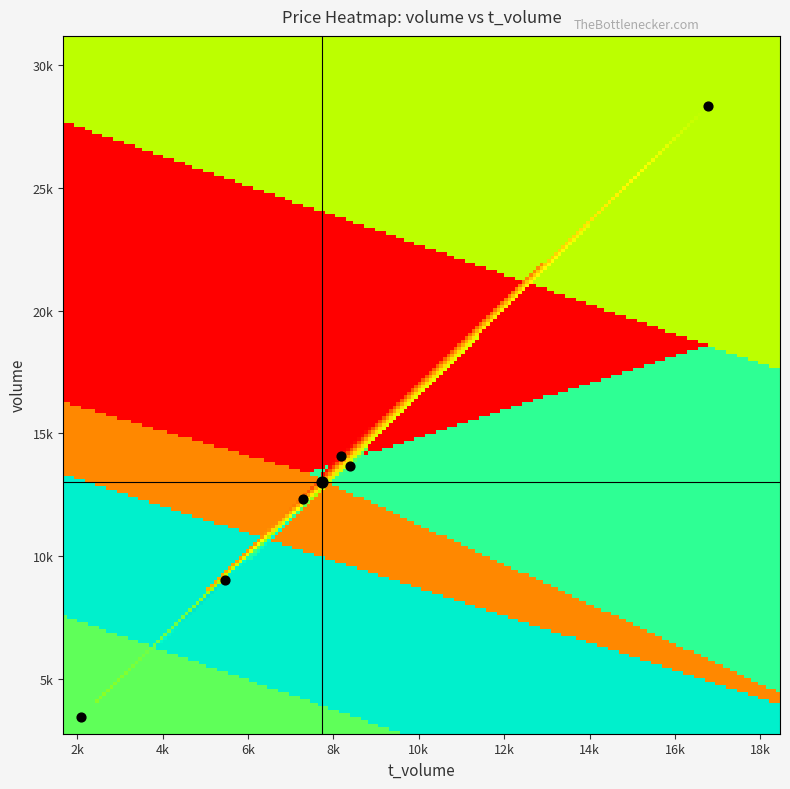

What is the difference between the 14082 values at t_volume and price?

8111.0